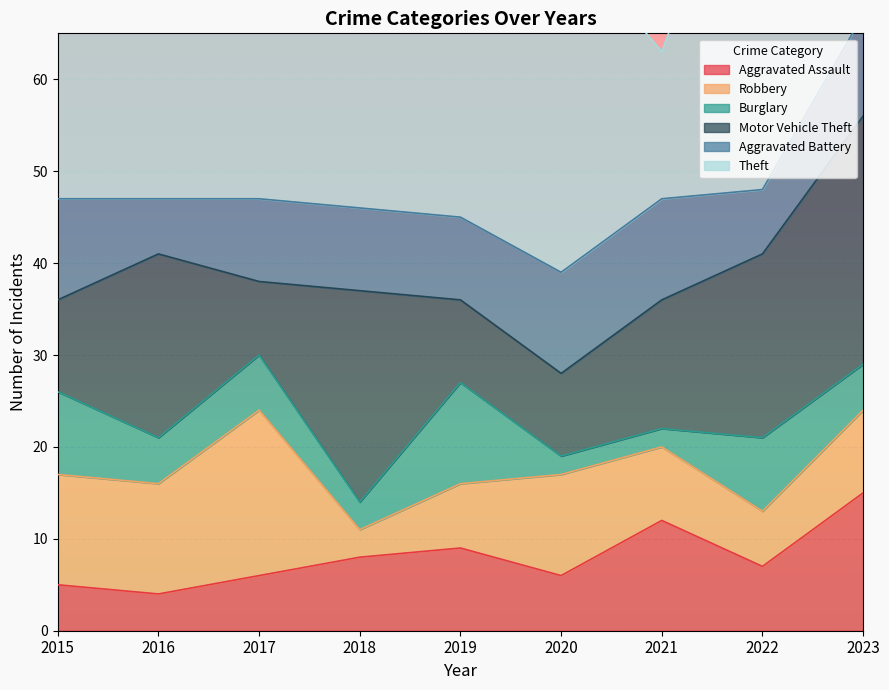

Which series has the largest total across all categories?

Theft